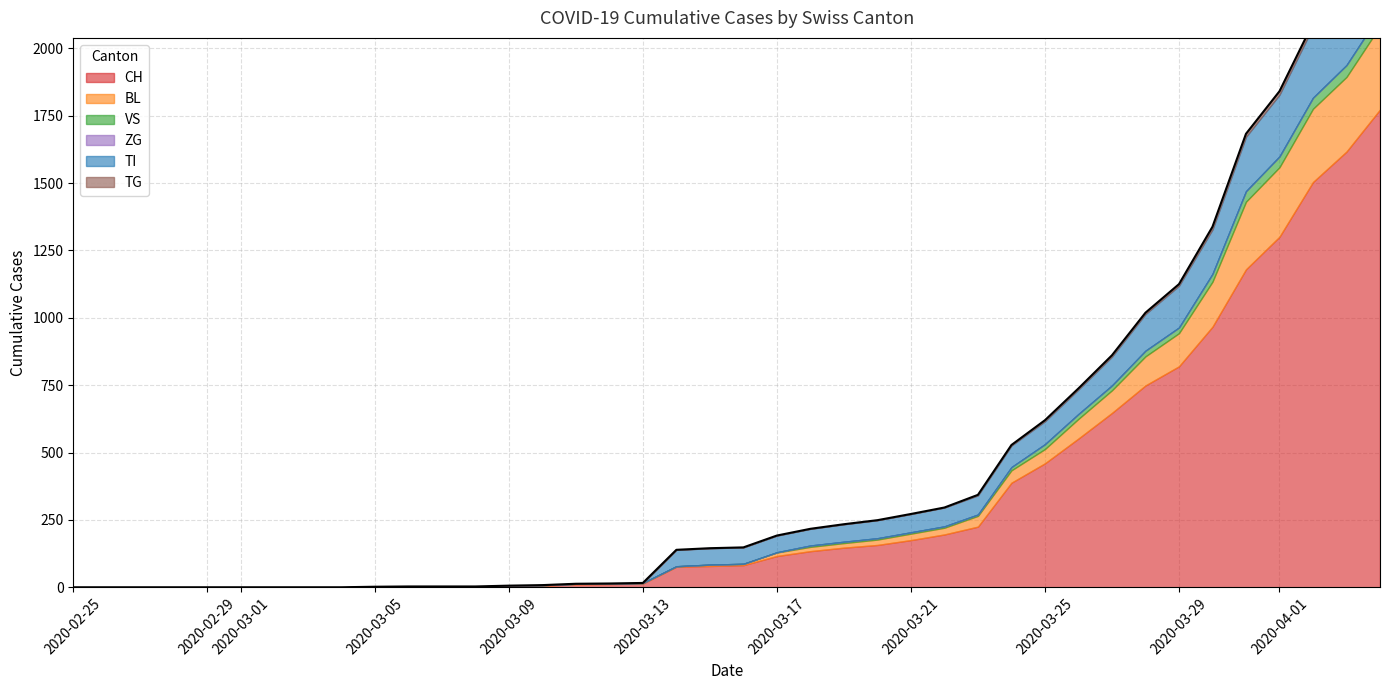

At 2020-02-28, list the series in order from largest to smallest.

CH, BL, VS, ZG, TI, TG